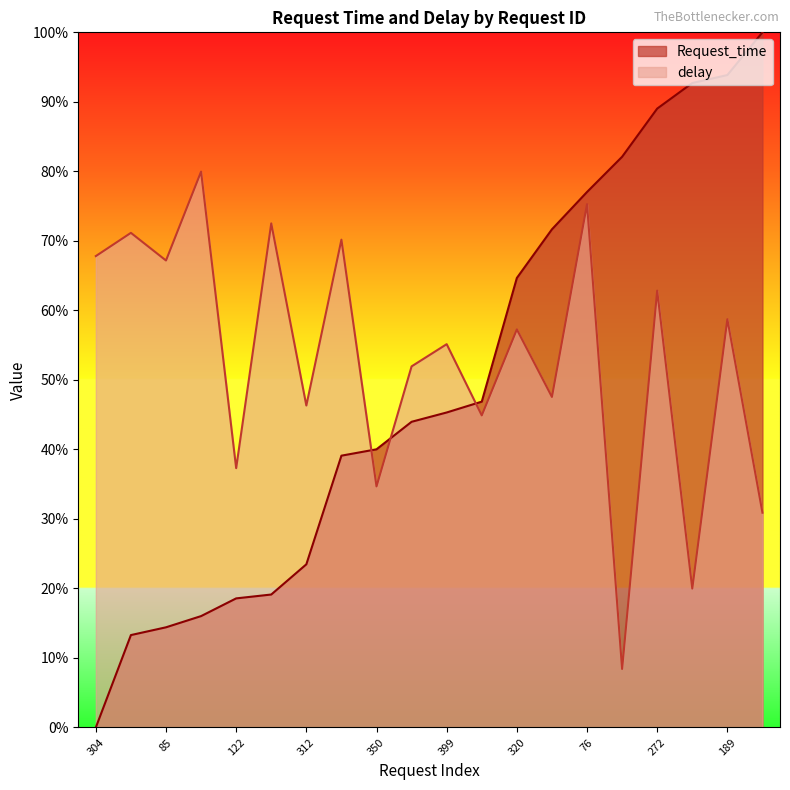

How many data points does each series have?

20